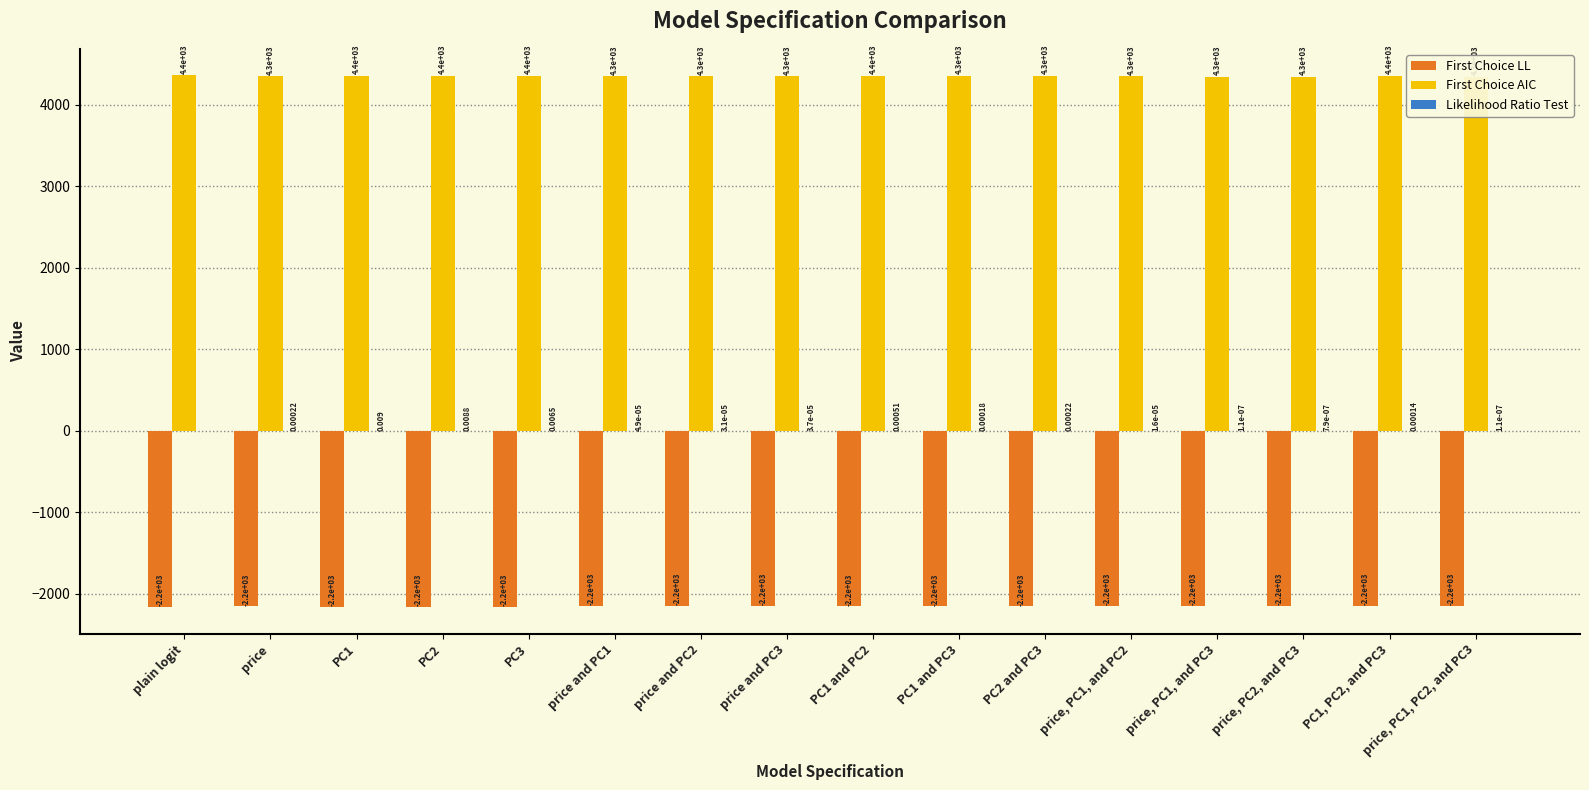

At which category is the sum across all series the highest?

plain logit